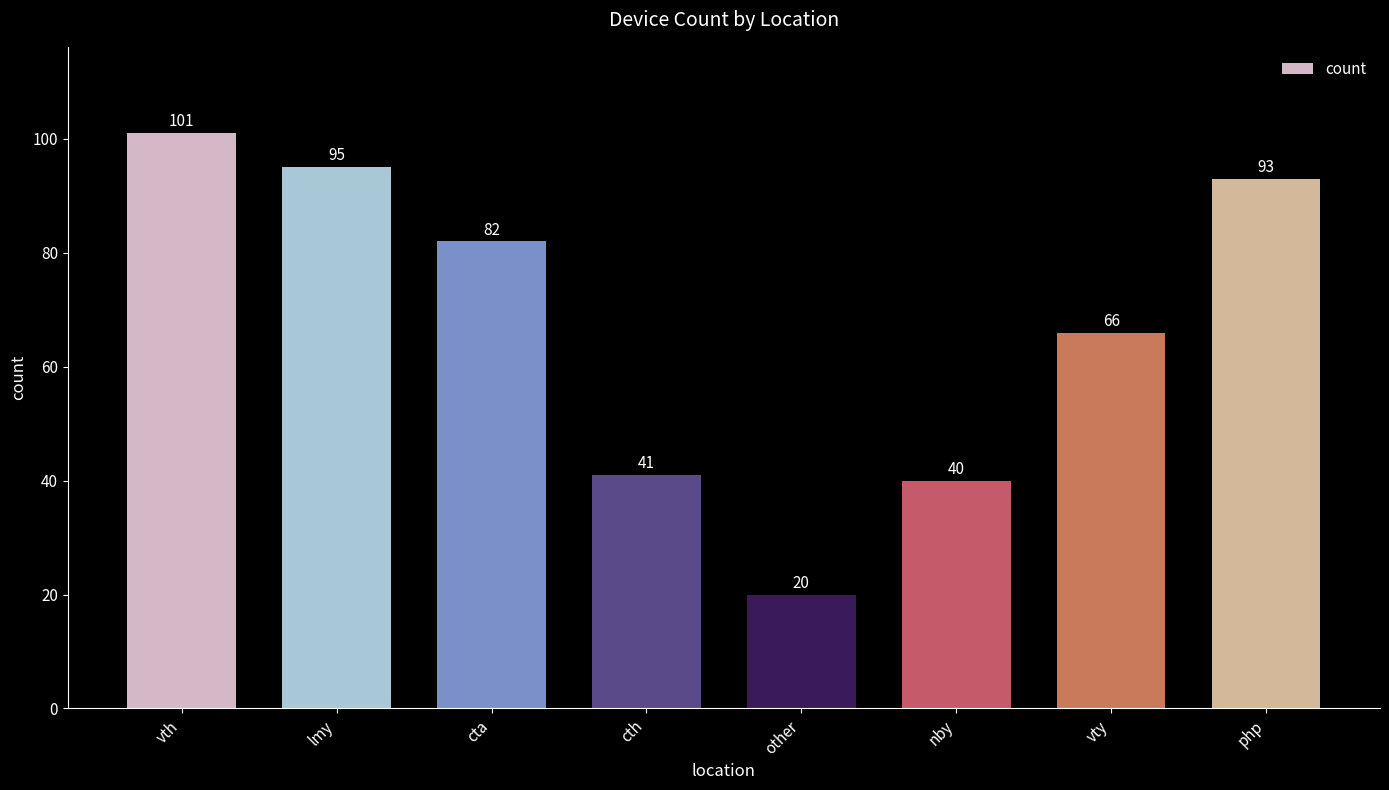

How many values are below 82?

4